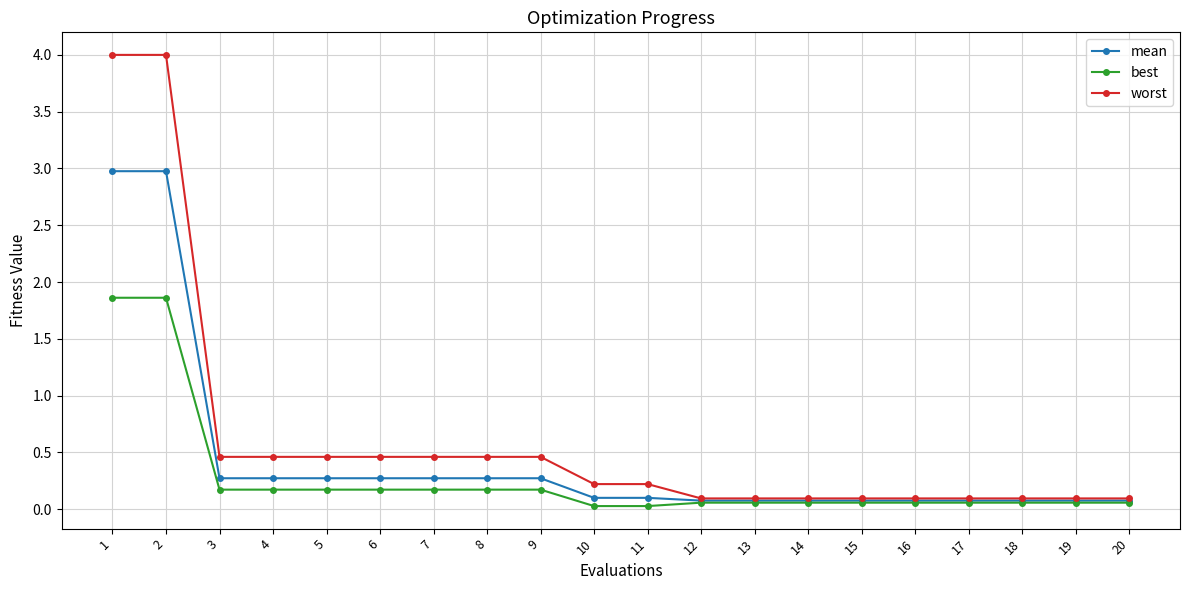

What is the maximum value for worst?

4.0